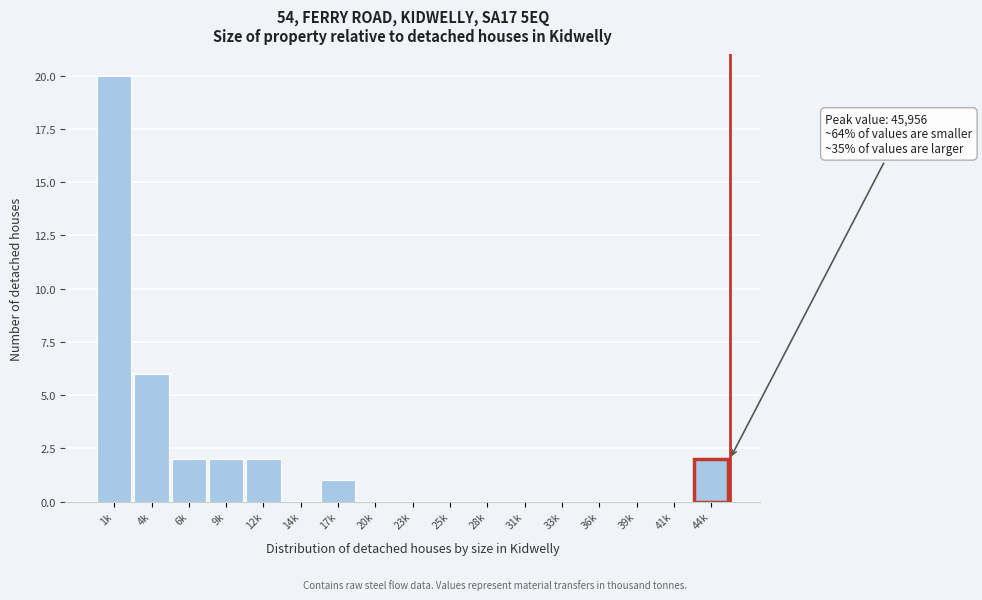

Reading right to left, transcribe all the data shown in this chart.

44k=2	41k=0	39k=0	36k=0	33k=0	31k=0	28k=0	25k=0	23k=0	20k=0	17k=1	14k=0	12k=2	9k=2	6k=2	4k=6	1k=20